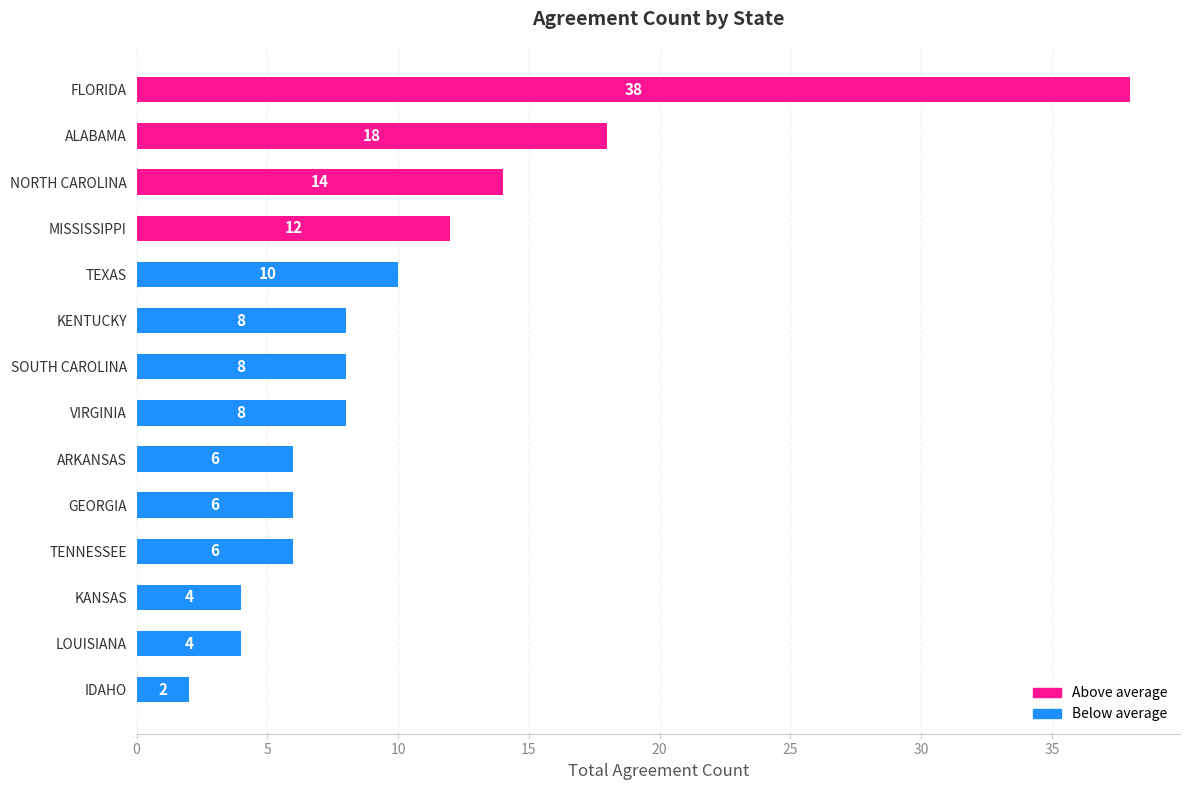

What is the average value?

10